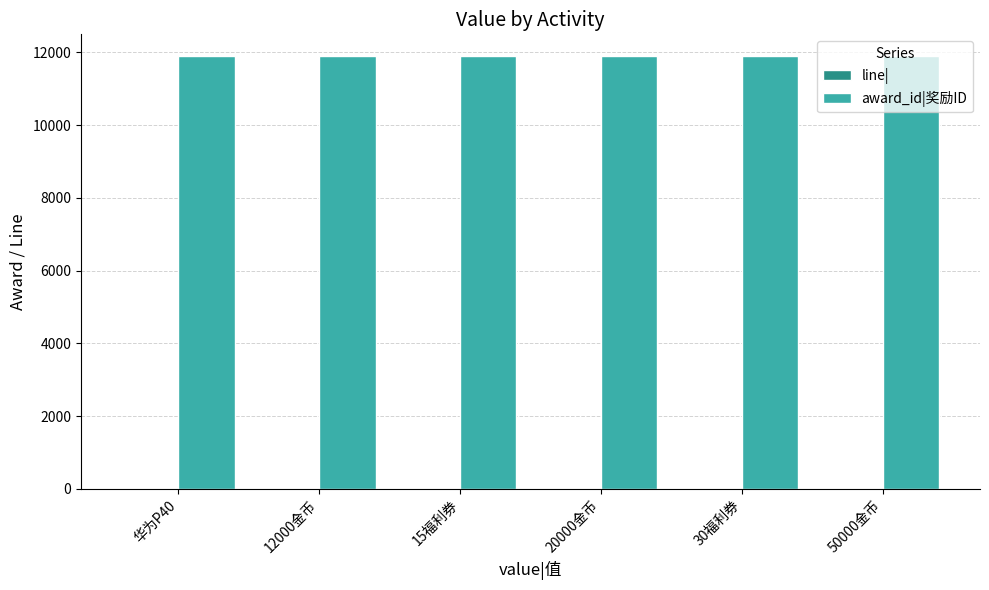

Which series has the largest total across all categories?

award_id|奖励ID